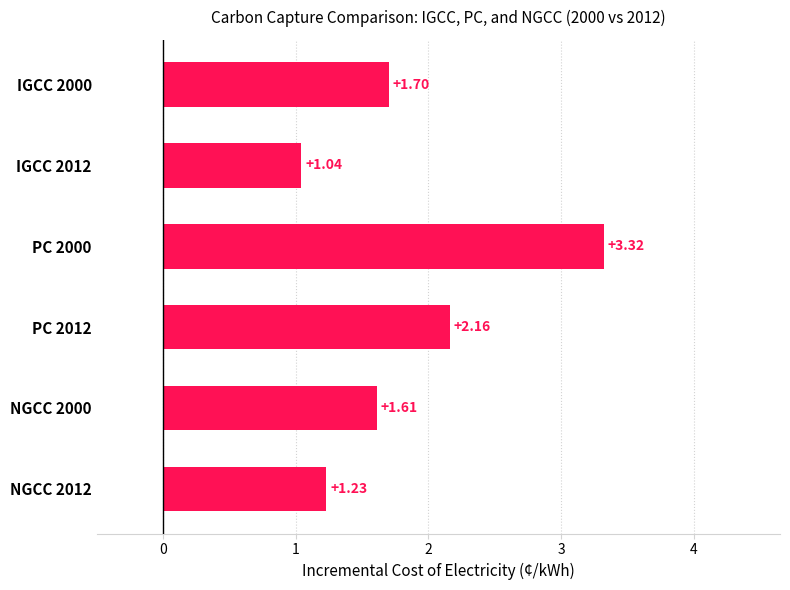

What is the change in value from IGCC 2000 to PC 2012?

+0.5